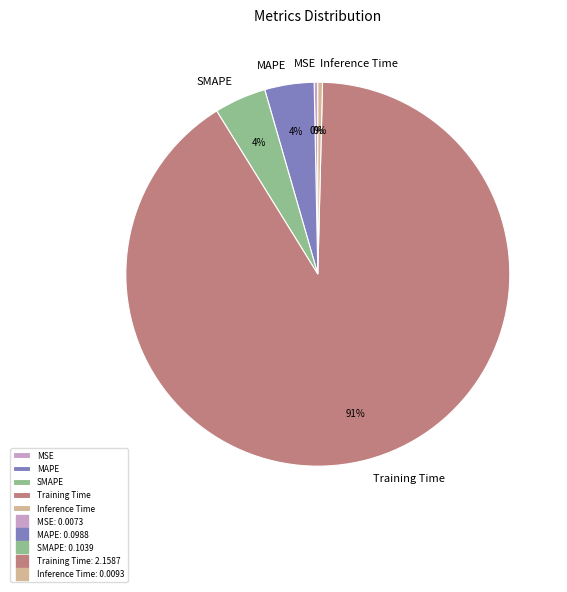

What percentage is the SMAPE slice, to the nearest percent?

4%